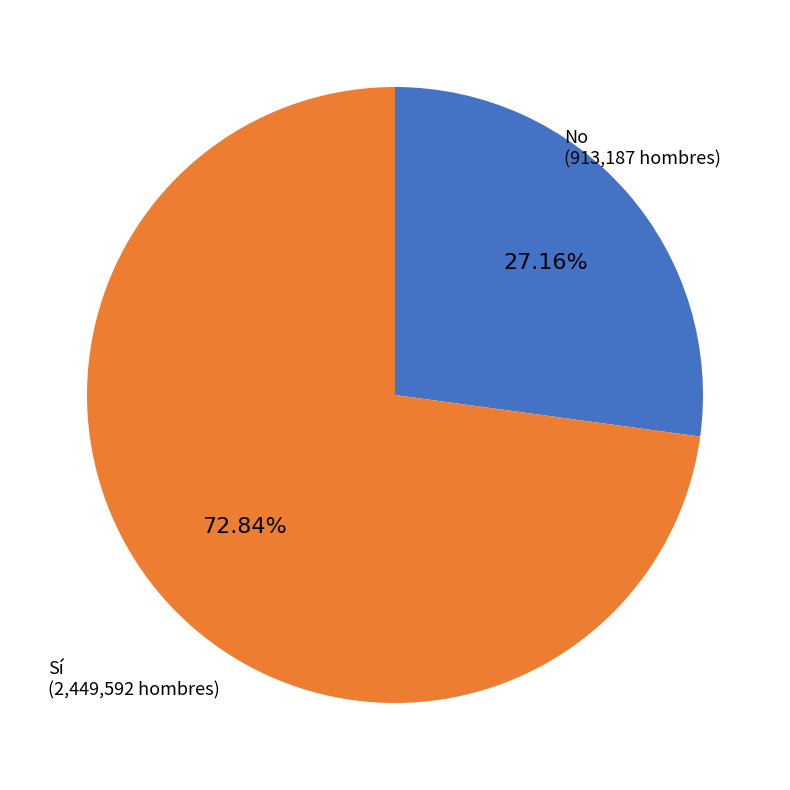

To the nearest percent, what is the difference between the largest and smallest slice percentages?

46%